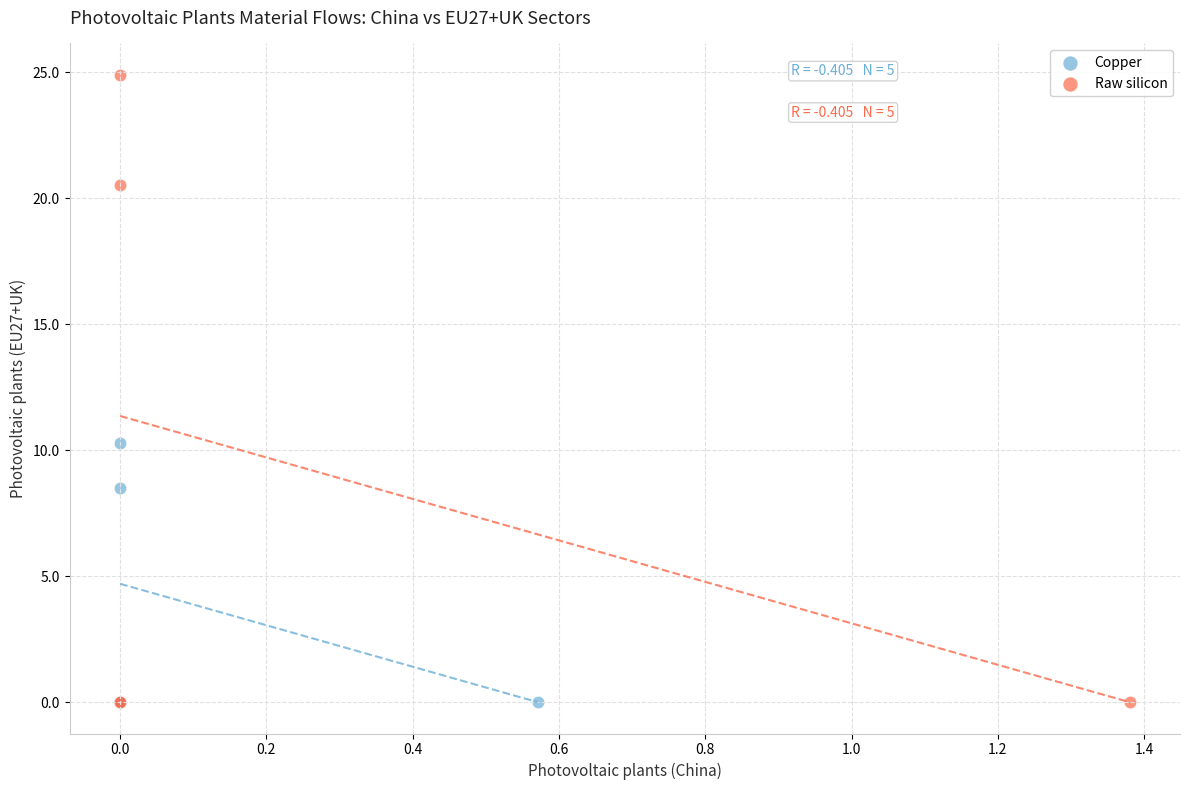

Which series contains the highest Y value?

Raw silicon